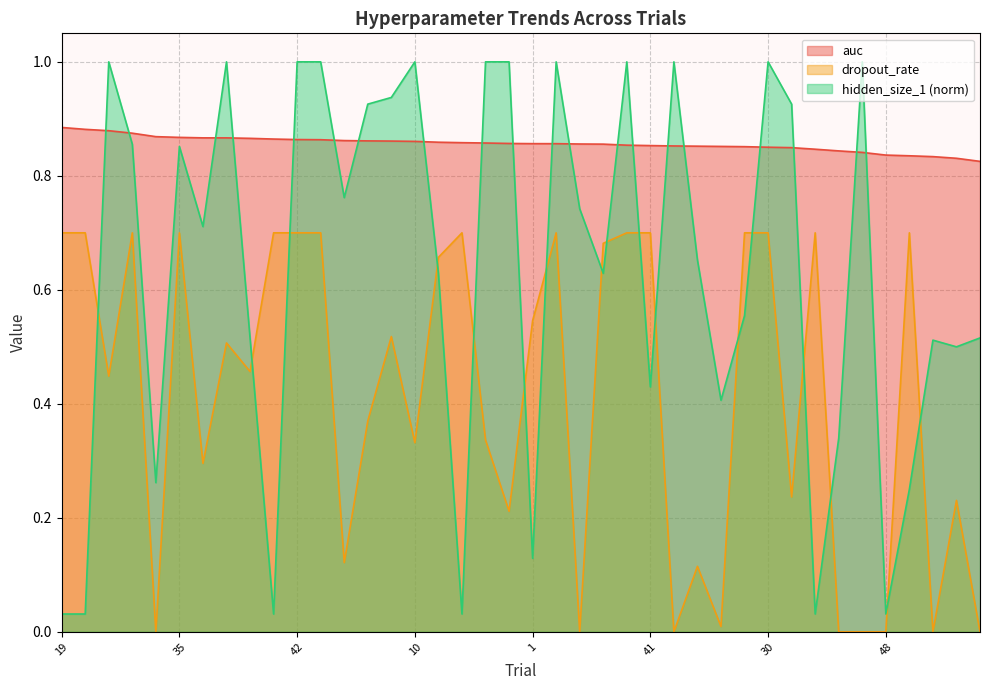

What is the average value of the hidden_size_1 series?

0.6